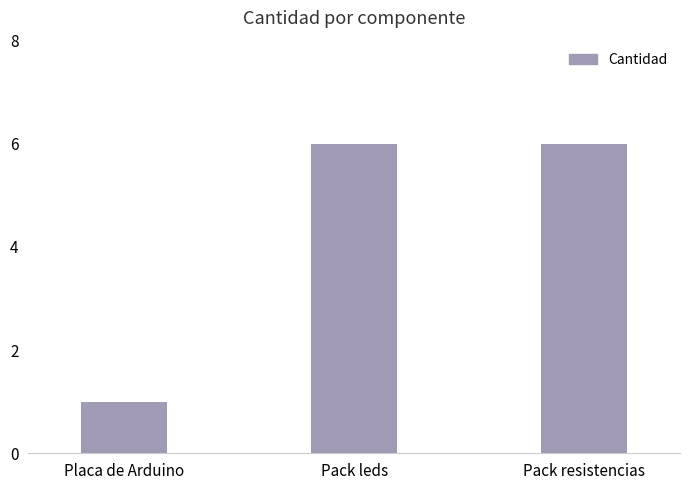

What is the sum of all values?

13